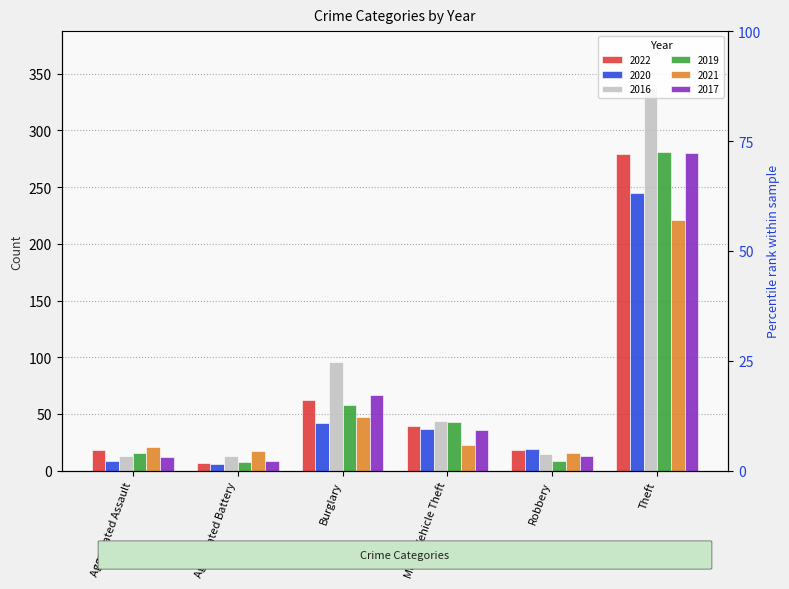

Which series changed the most between Aggravated Assault and Motor Vehicle Theft?

2016